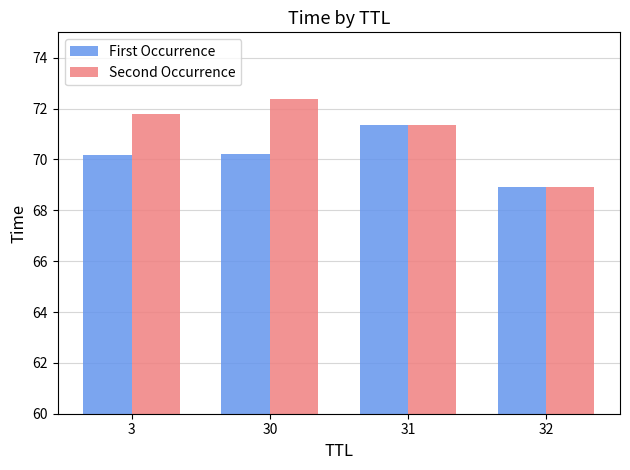

At which label does First Occurrence first exceed 70?

3